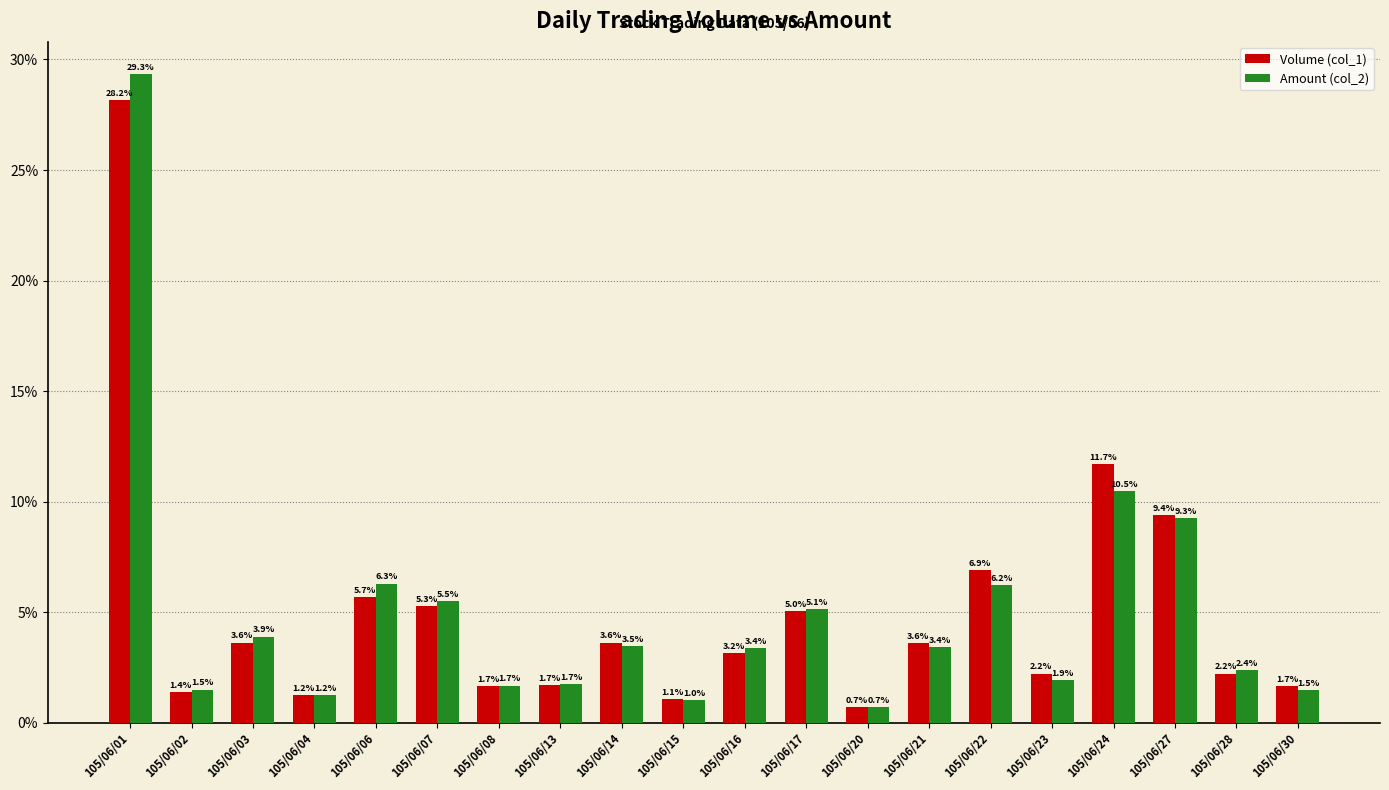

The value of Amount (col_2) at 105/06/03 is 1.7. True or false?

False